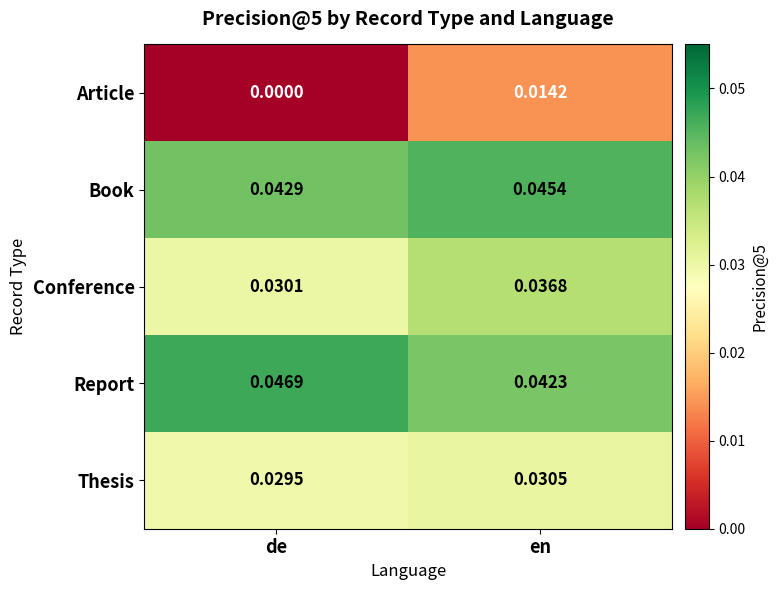

At which category is the sum across all series the highest?

en